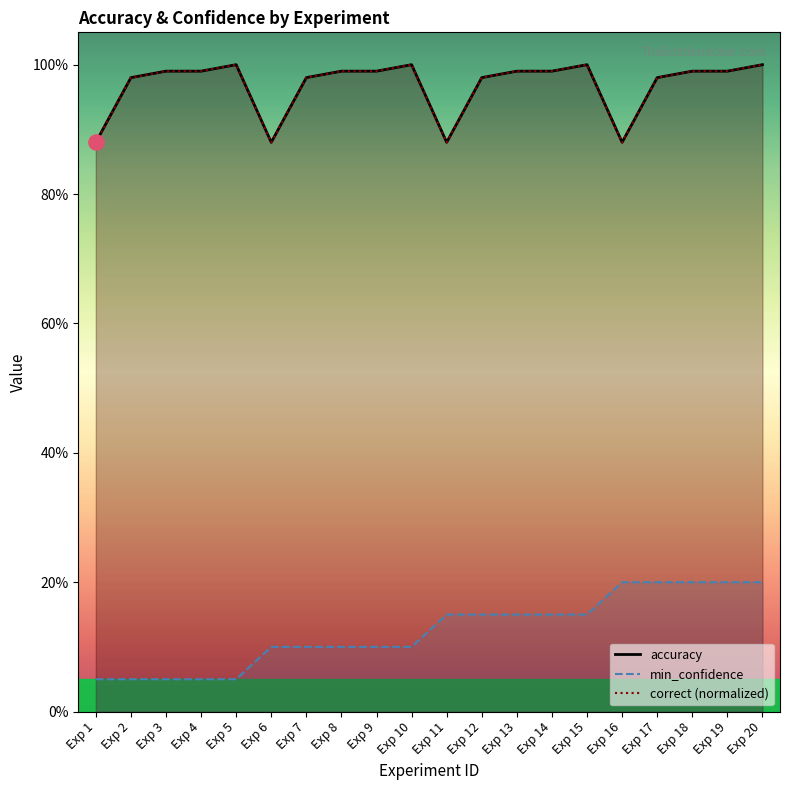

At which category is the sum across all series the highest?

Exp 20